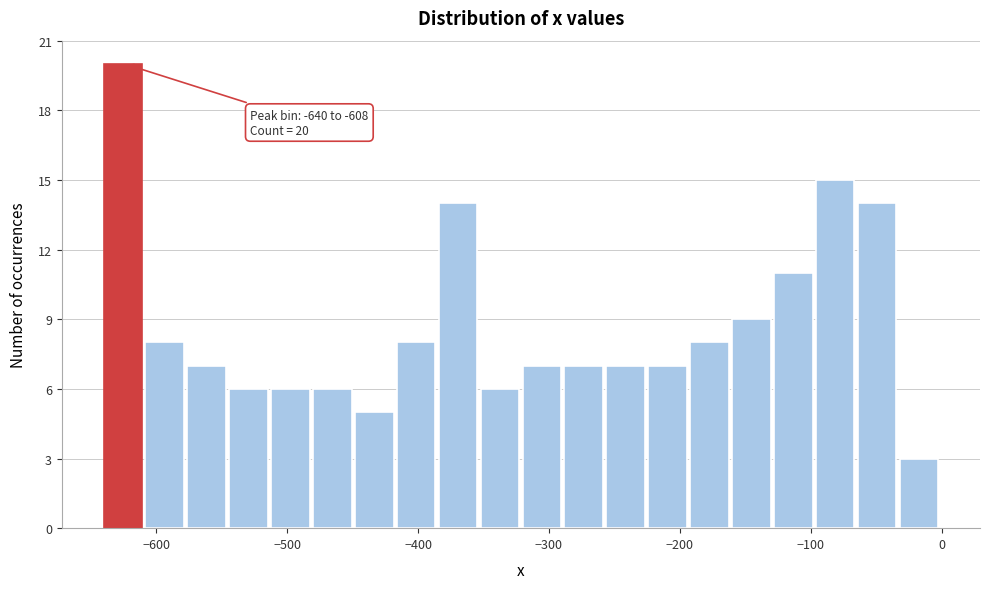

Read against the x-axis, roughly where is the centre of the tallest bar?

-630